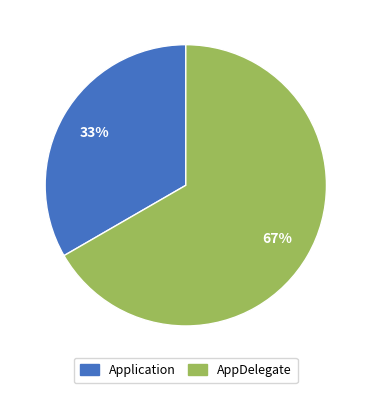

To the nearest percent, what is the average slice percentage?

50%